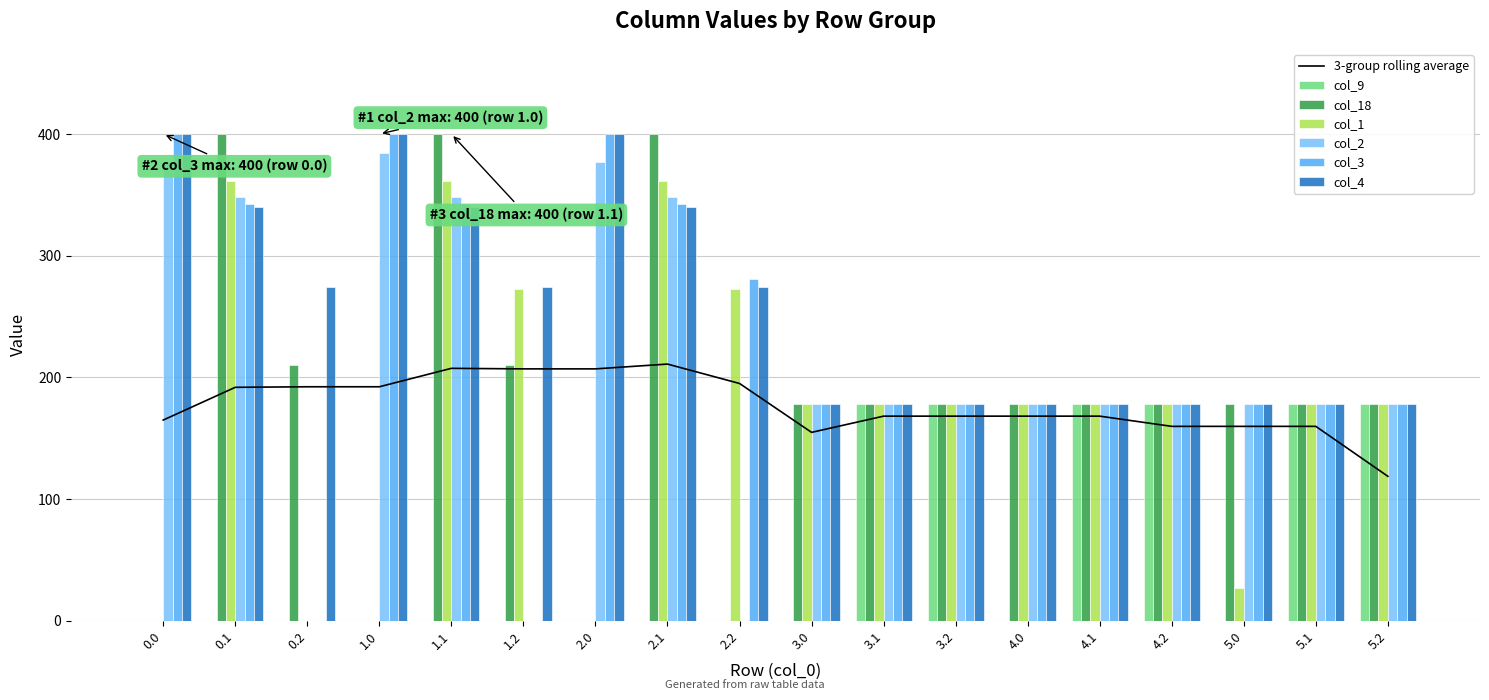

Which category has the highest value in the col_1 series?

0.1